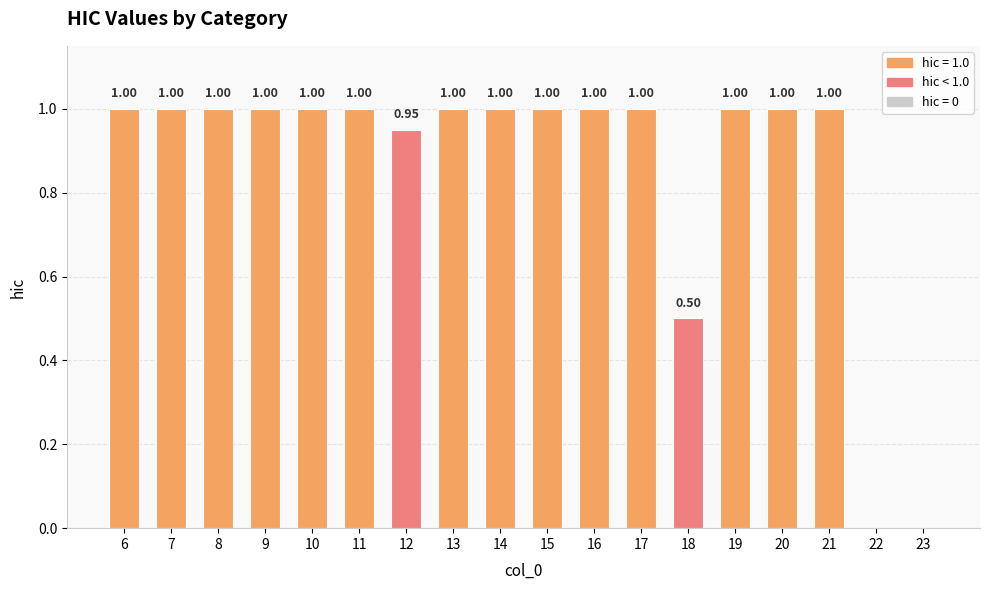

What is the ratio of the value at 10 to the value at 20?

1.0